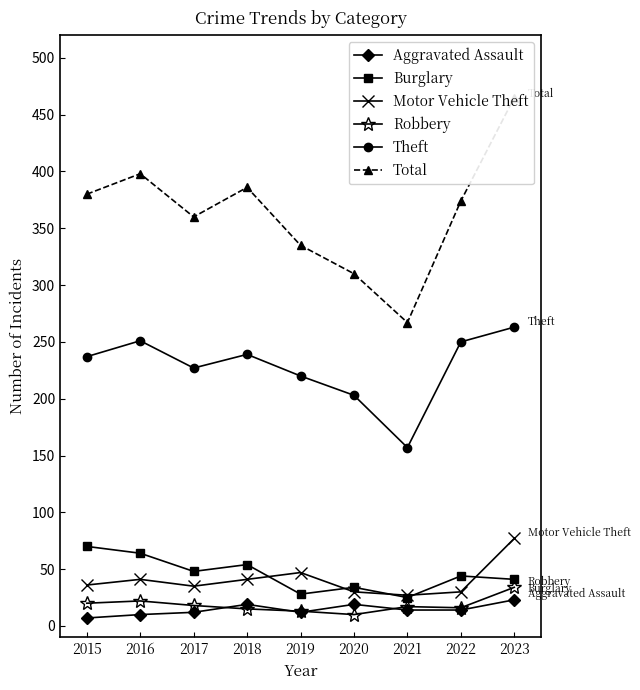

Count the number of categories in the chart.

9